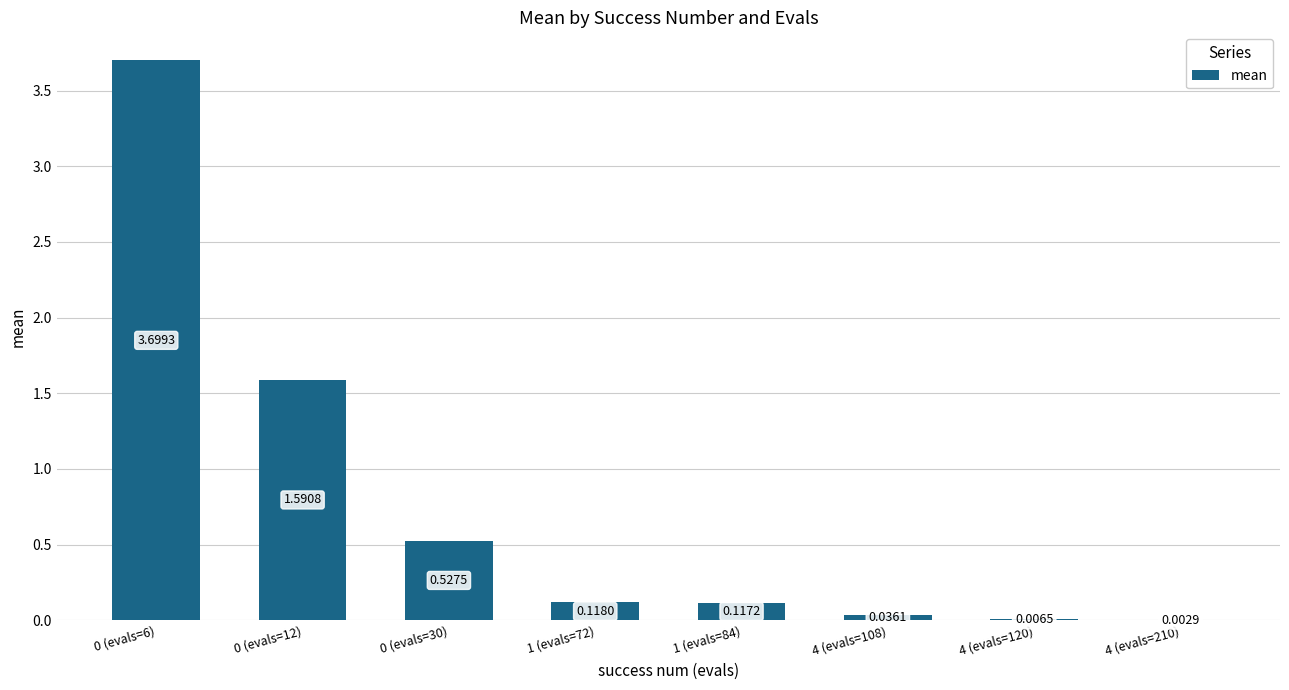

The value at 0 (evals=12) is 0.9. True or false?

False